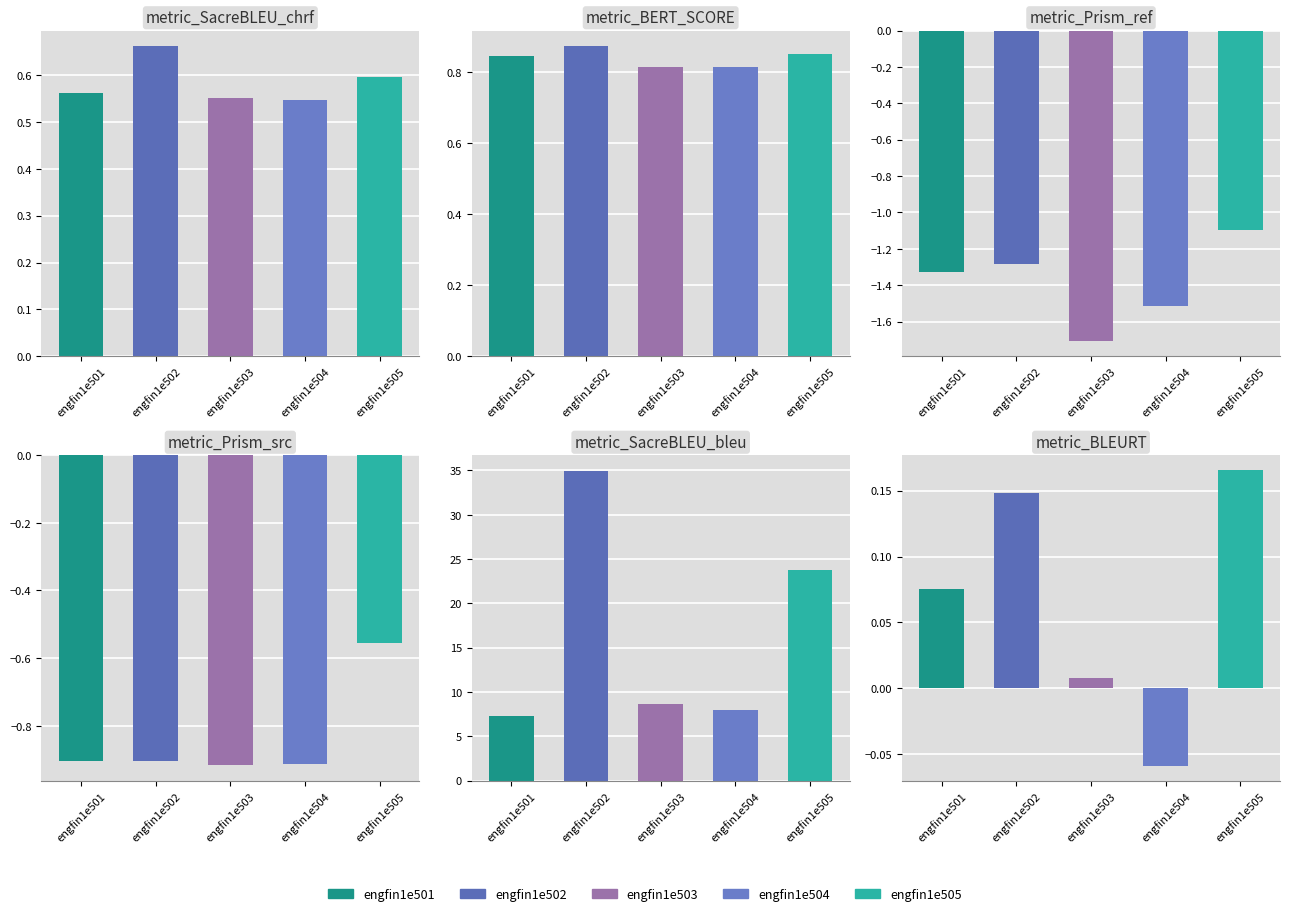

At which label does metric_SacreBLEU_bleu reach its peak?

engfin1e502